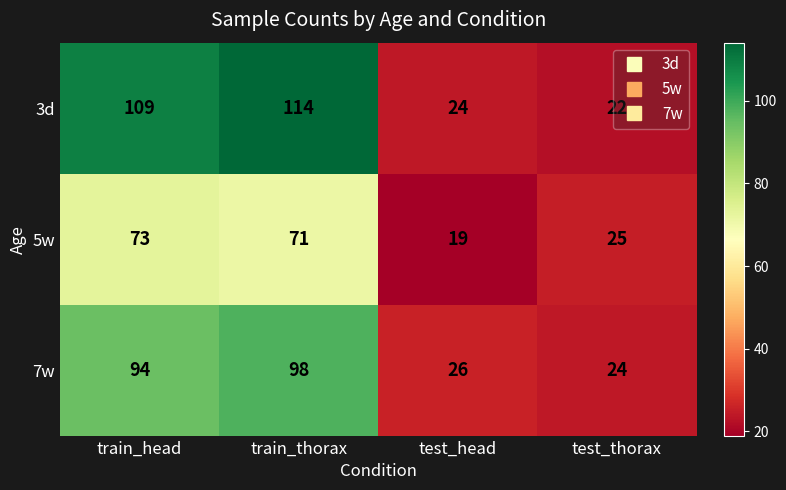

At which category does the chart reach its peak across all series?

train_thorax